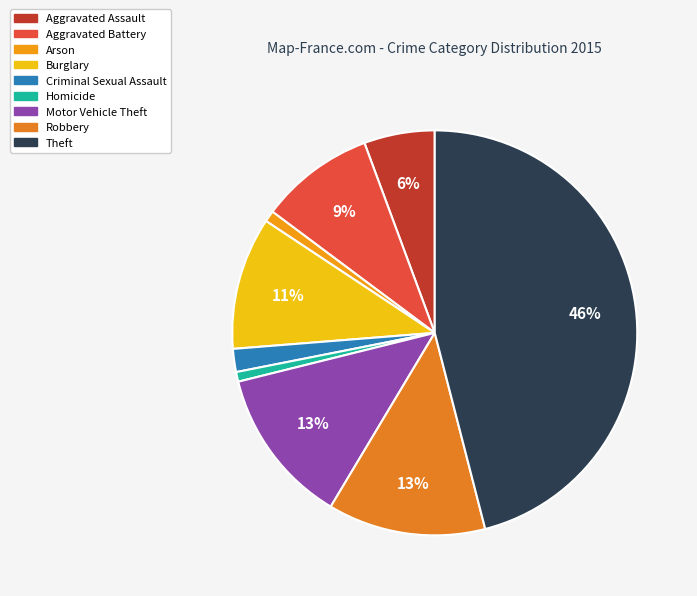

How many segments does this pie chart have?

9